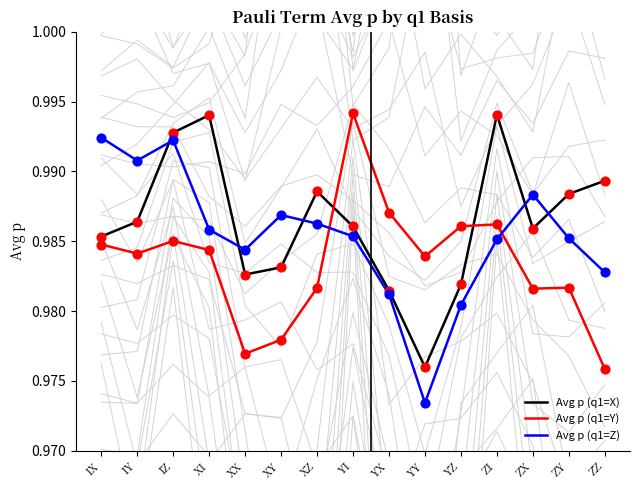

Is the value of Avg p (q1=Z) at ZI greater than the value of Avg p (q1=X) at YZ?

Yes